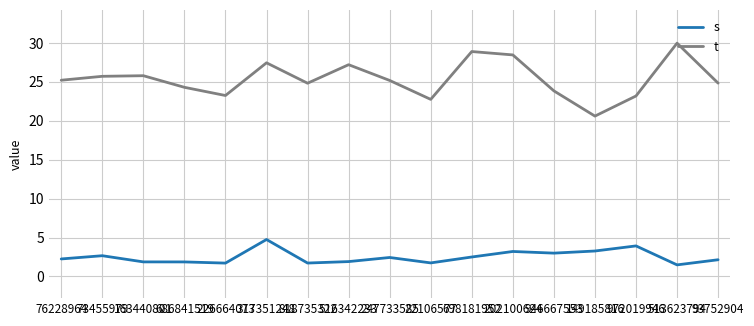

True or false: t and s intersect in this chart.

False